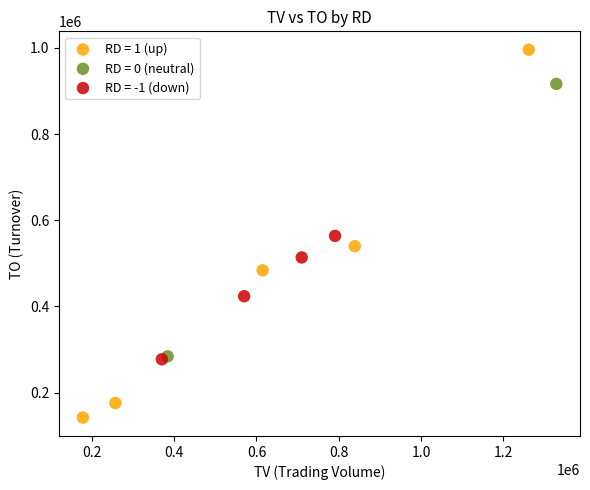

Which series has the largest Y range (max minus min)?

RD = 1 (up)